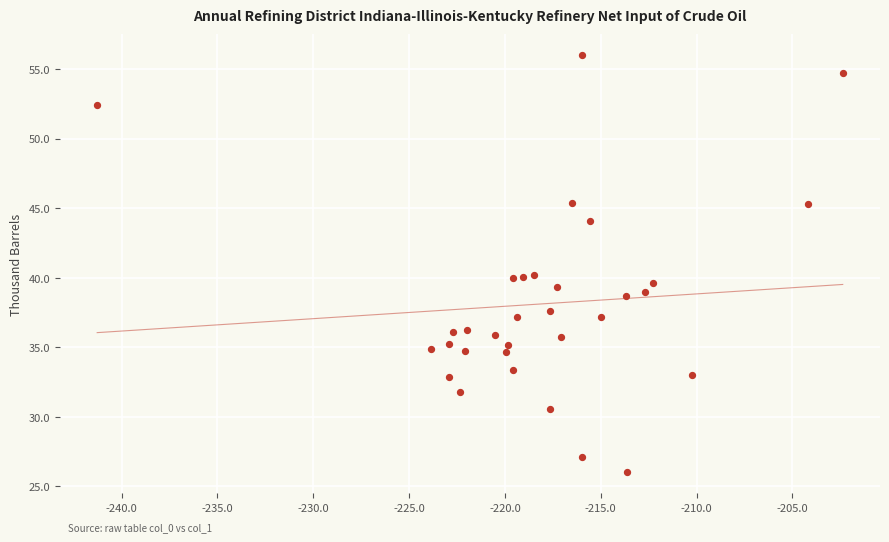

What is the range of Y values (max minus min)?

30.0